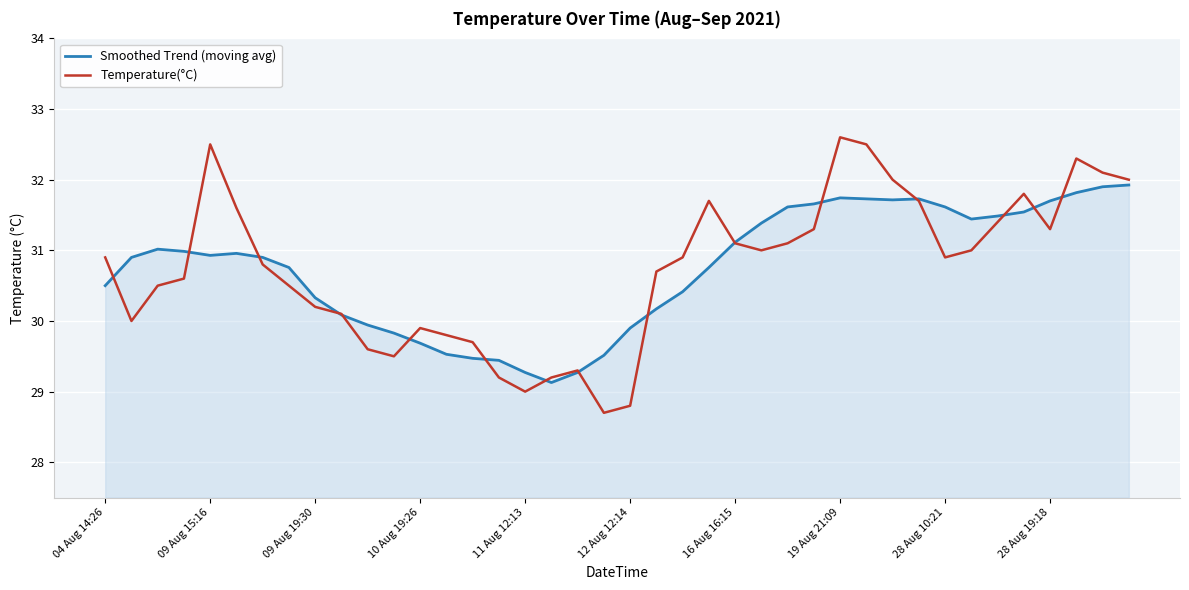

Count the number of data series in this chart.

2